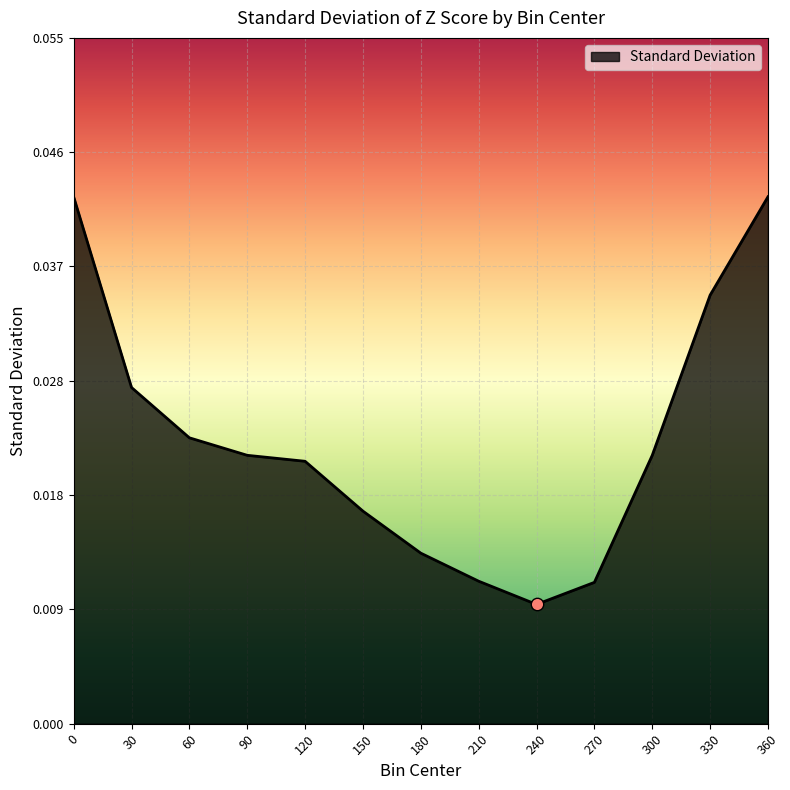

Which has a higher value, 360 or 60?

360